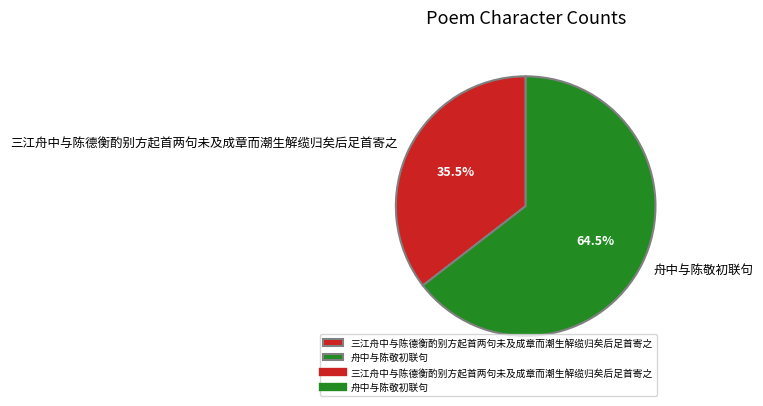

To the nearest percent, what is the difference between the 舟中与陈敬初联句 and 三江舟中与陈德衡酌别方起首两句未及成章而潮生解缆归矣后足首寄之 slice percentages?

29%